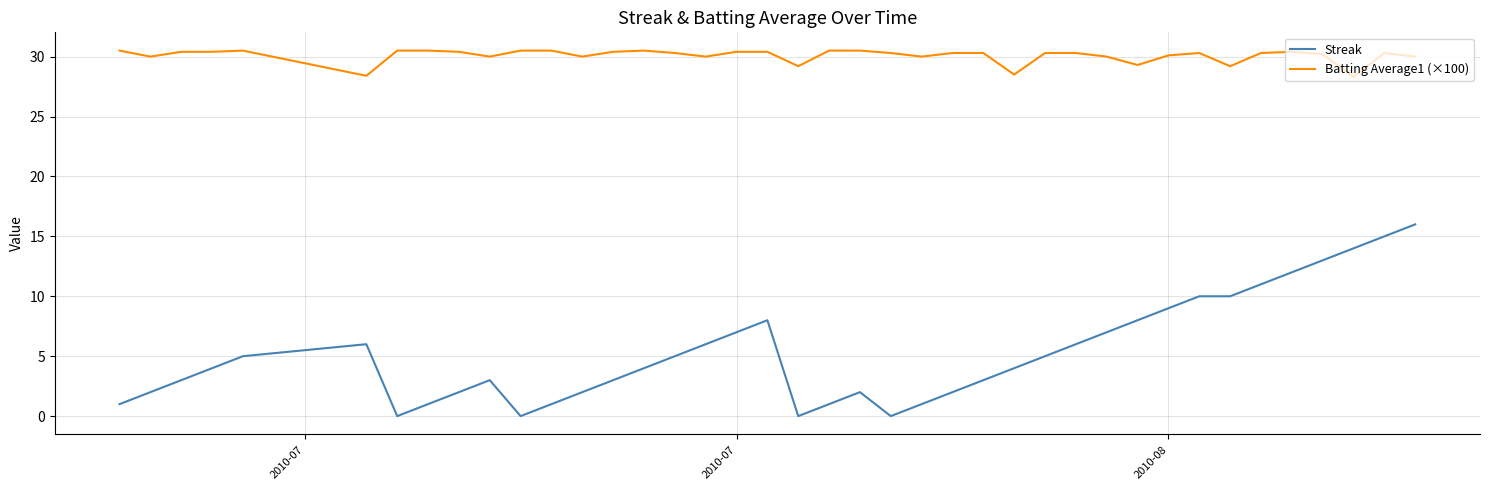

What is the minimum value for Batting Average1 (×100)?

28.3